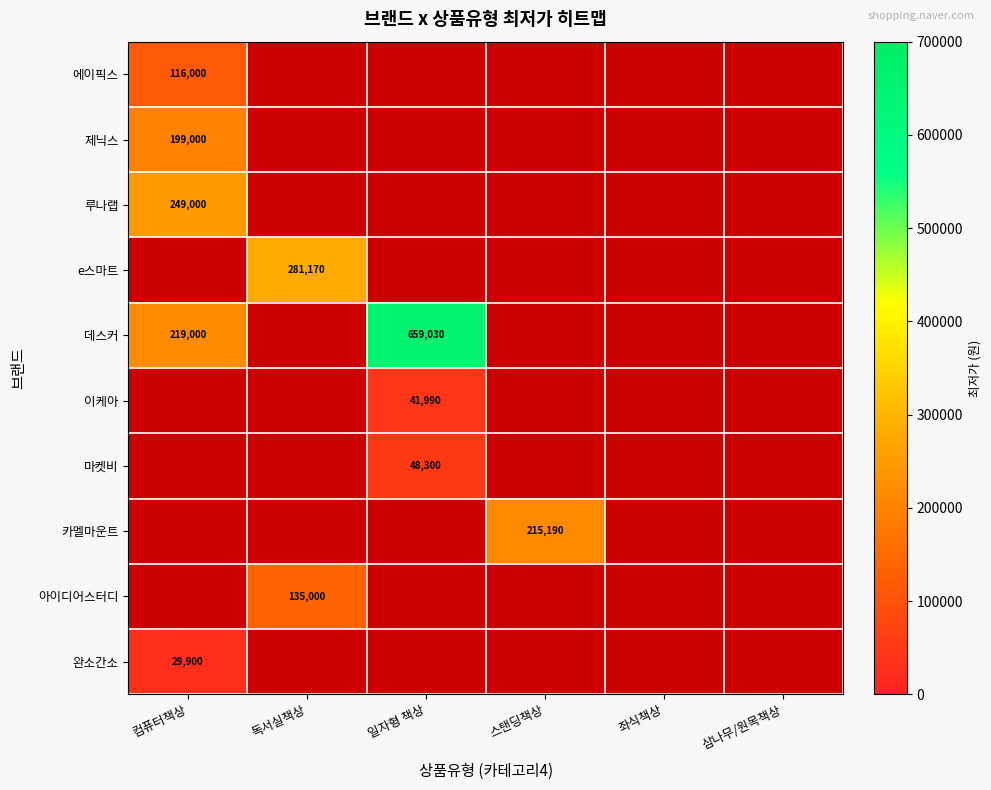

The 루나랩 series shows 140804 at 컴퓨터책상. True or false?

False